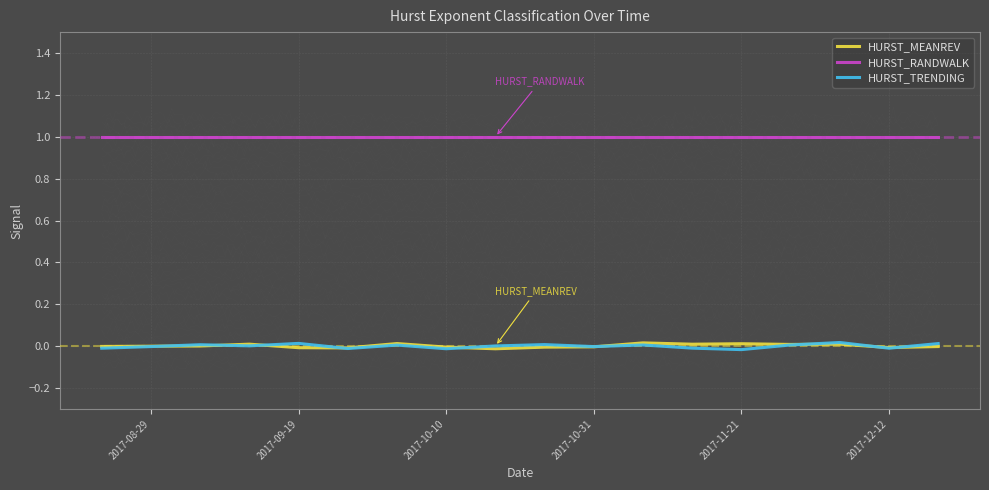

True or false: HURST_RANDWALK and HURST_MEANREV intersect in this chart.

False